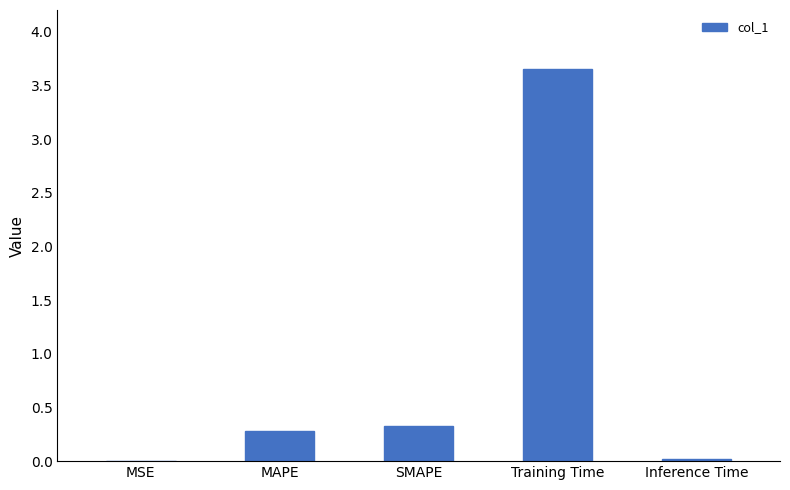

At which label is the value closest to 1?

SMAPE